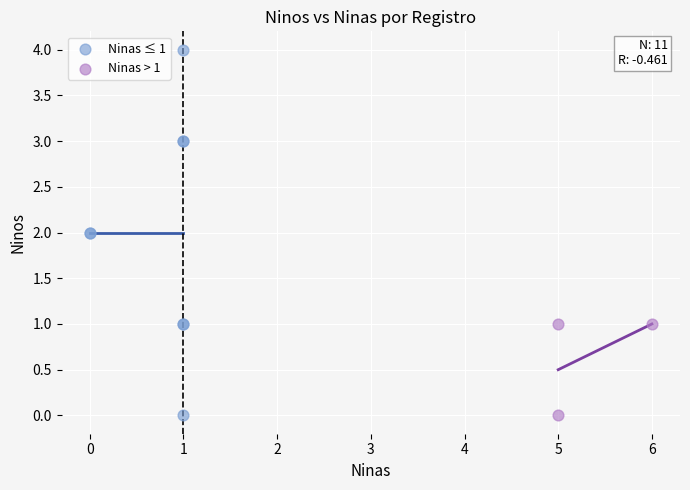

What are all the series names shown in the legend?

Ninas ≤ 1, Ninas > 1